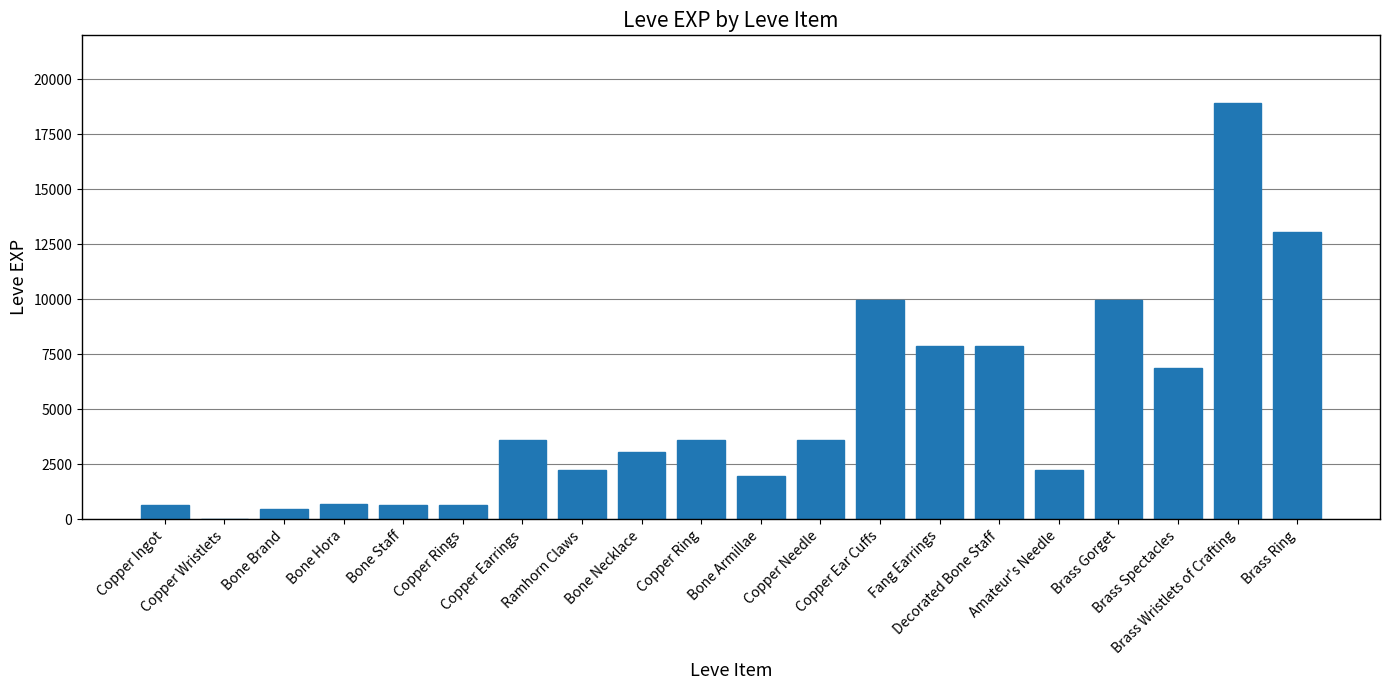

What is the sum of all values?

97911